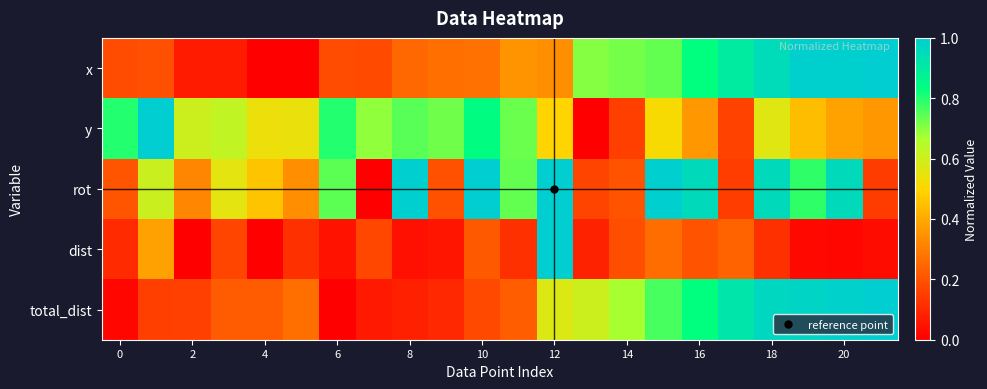

At how many categories does at least one series exceed 0?

22